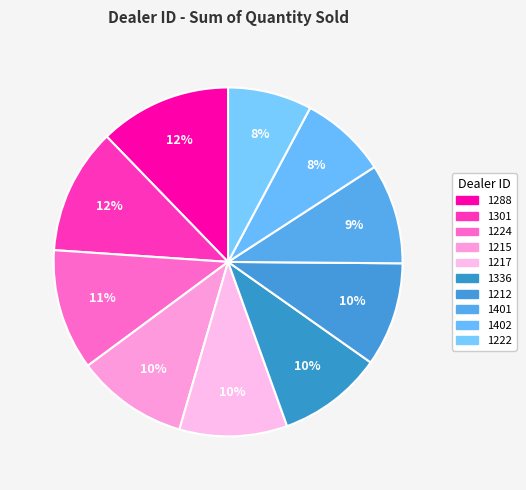

Count the number of slices in the pie.

10